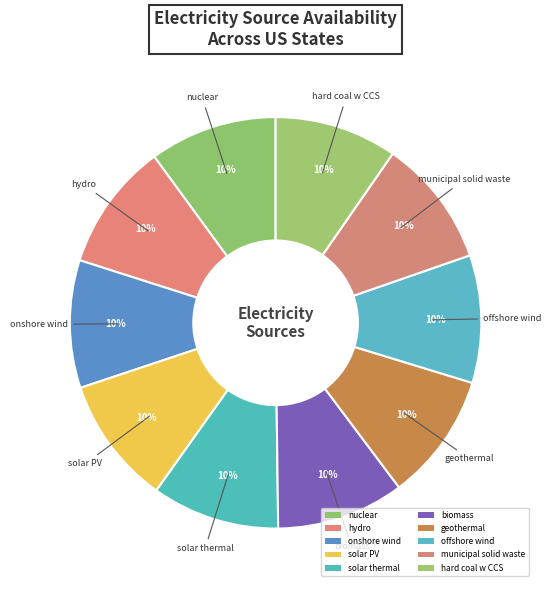

How many segments does this pie chart have?

10